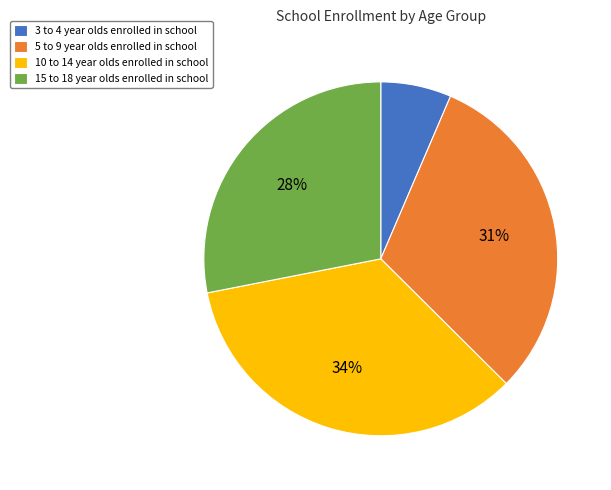

What percentage is the 5 to 9 year olds enrolled in school slice, to the nearest percent?

31%